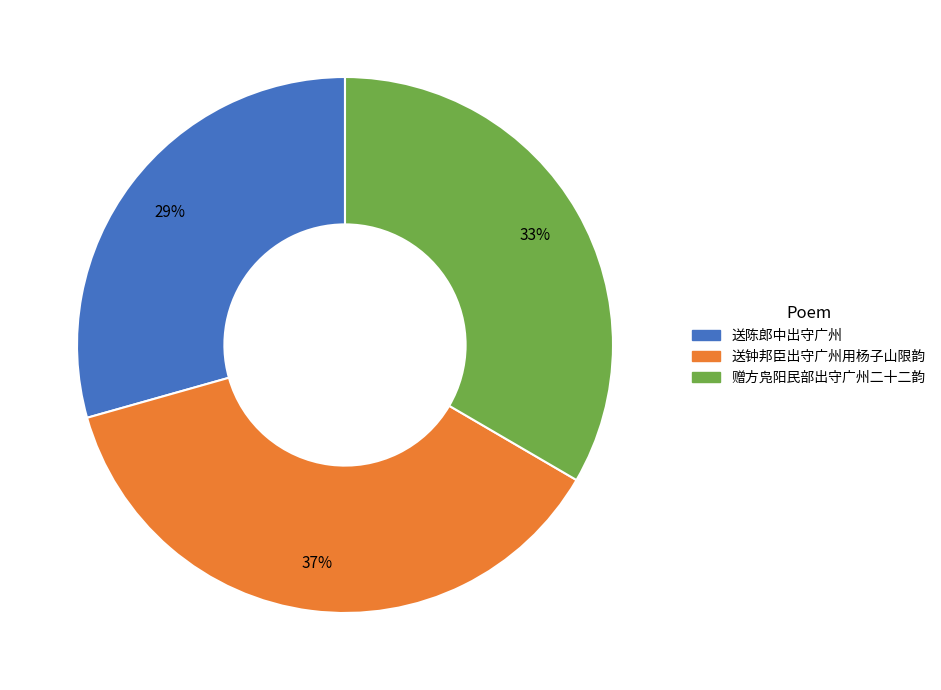

To the nearest percent, what is the average slice percentage?

33%